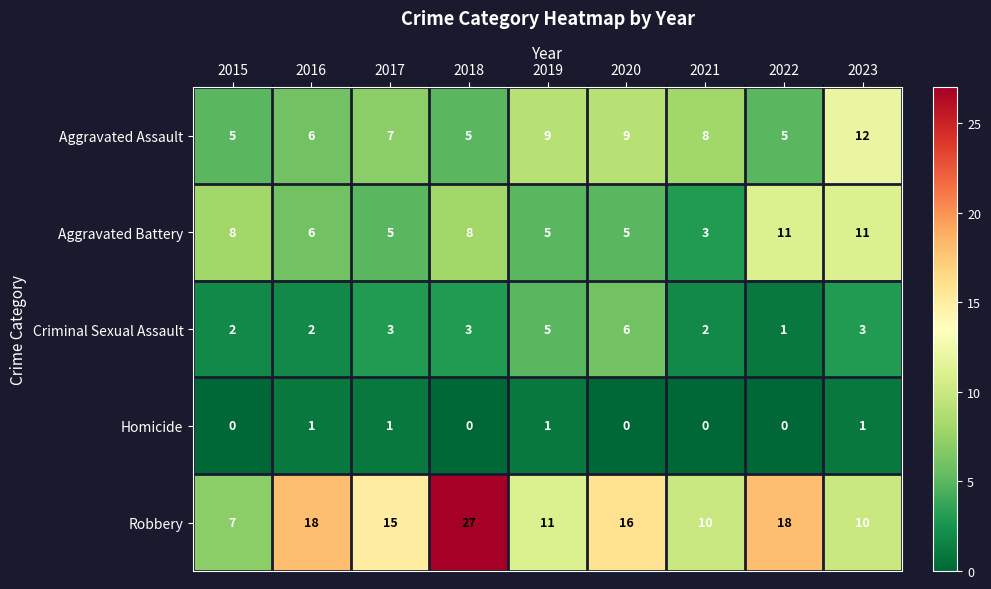

Which category has the highest value across all series?

2018